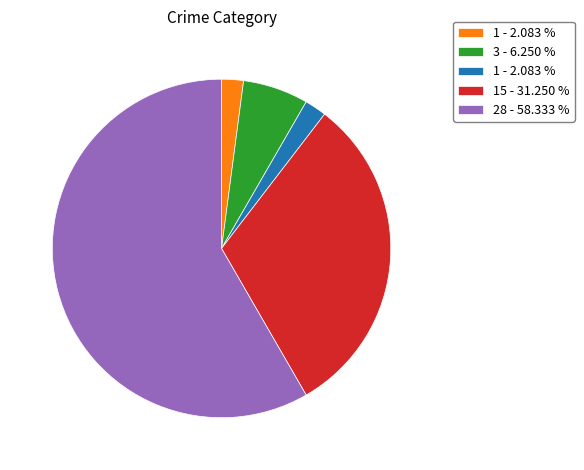

Is there a majority slice in this chart?

Yes